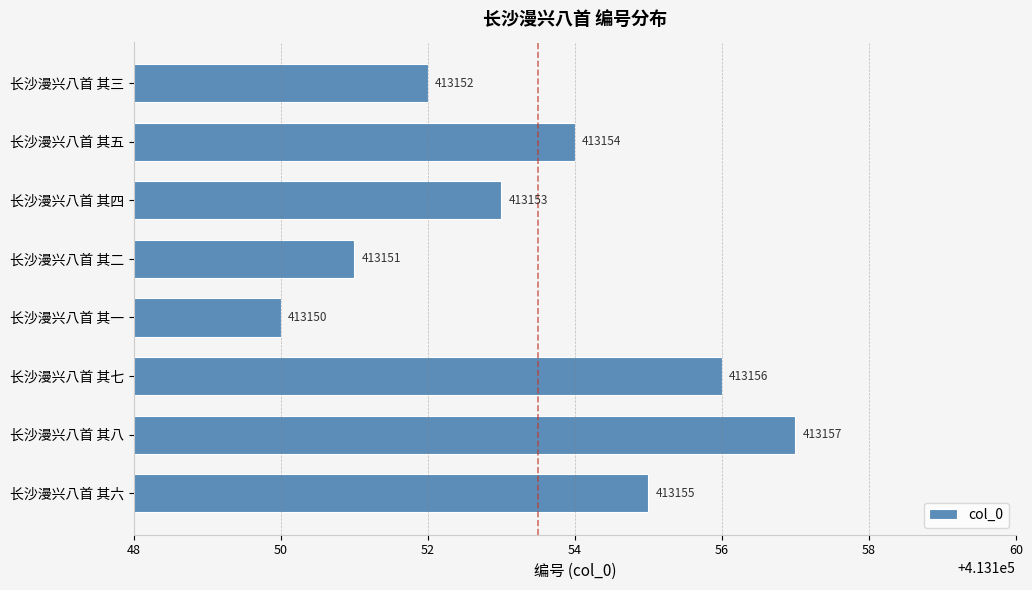

Count the number of data series in this chart.

1